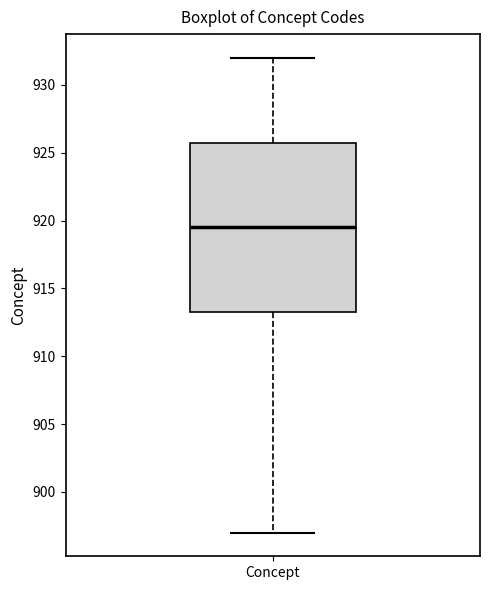

Transcribe this box plot: give where the median line is, the range the box spans, and where the two whiskers end, as read against the y-axis. The values are not printed on the chart, so give them approximately, as read against the axis.

median 919.5, box 913.5 to 926.0, whiskers 897.0 to 932.0